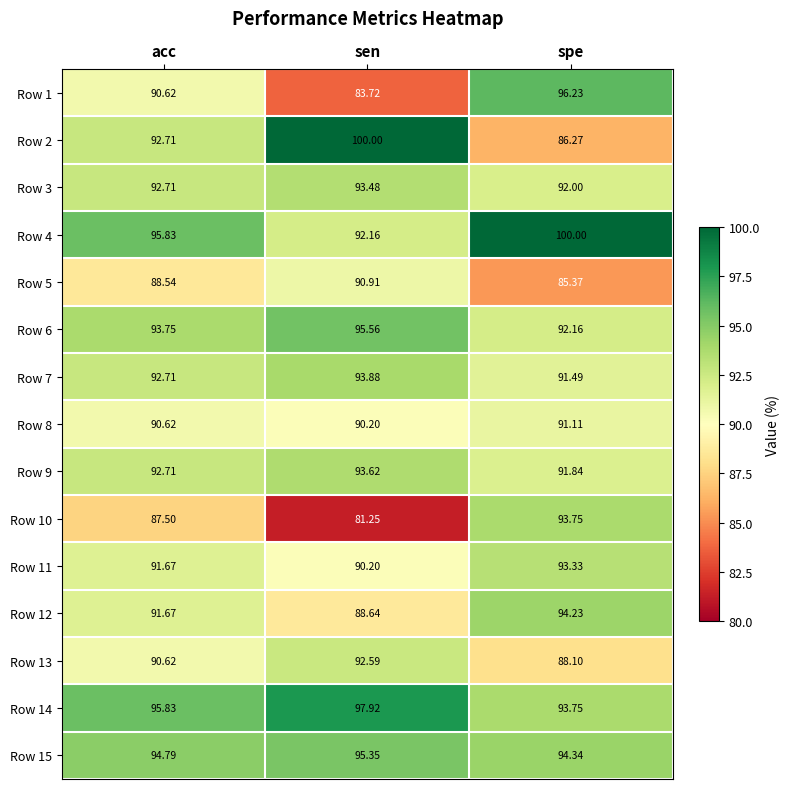

At which category is the sum across all series the highest?

spe